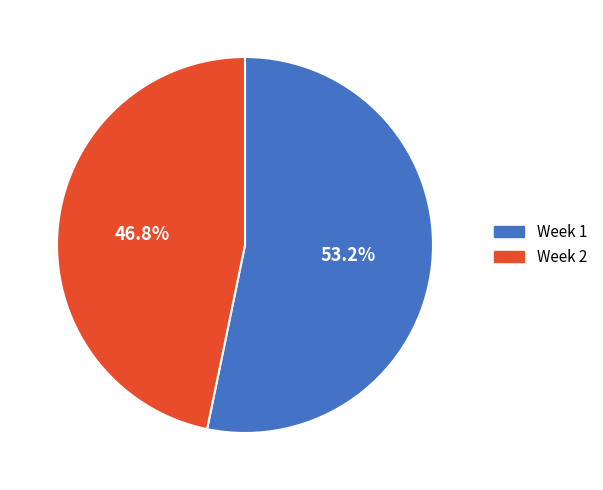

Is there any slice that represents more than half of the pie?

Yes